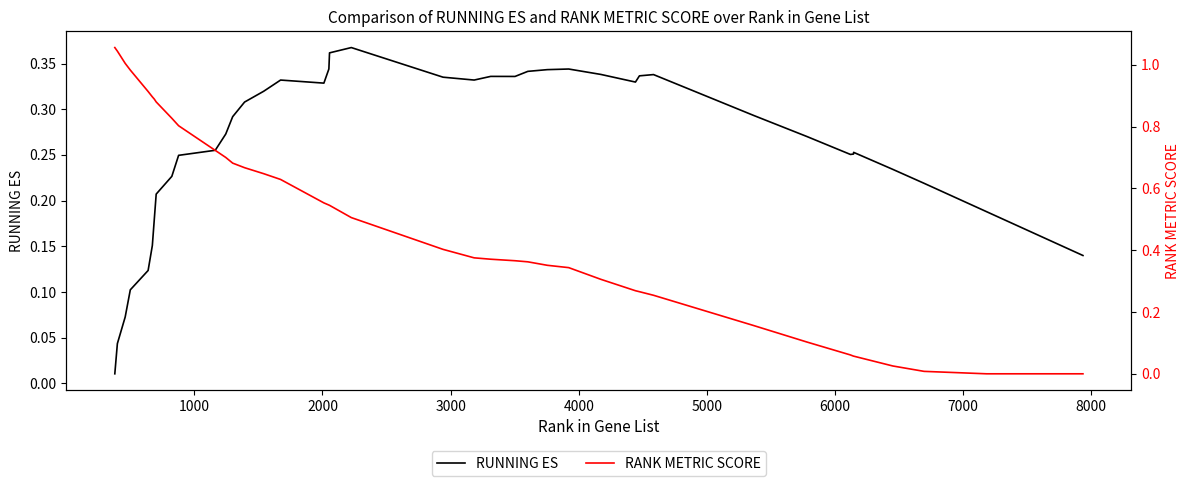

True or false: RANK METRIC SCORE has more than 2 interior local peaks.

False